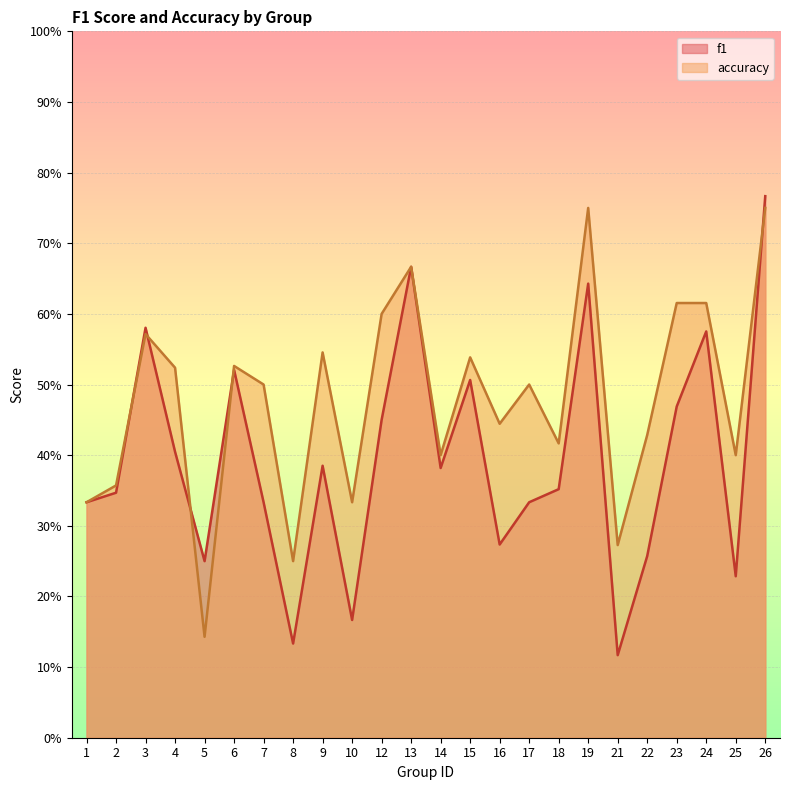

The f1 series shows 0.4 at 6. True or false?

False